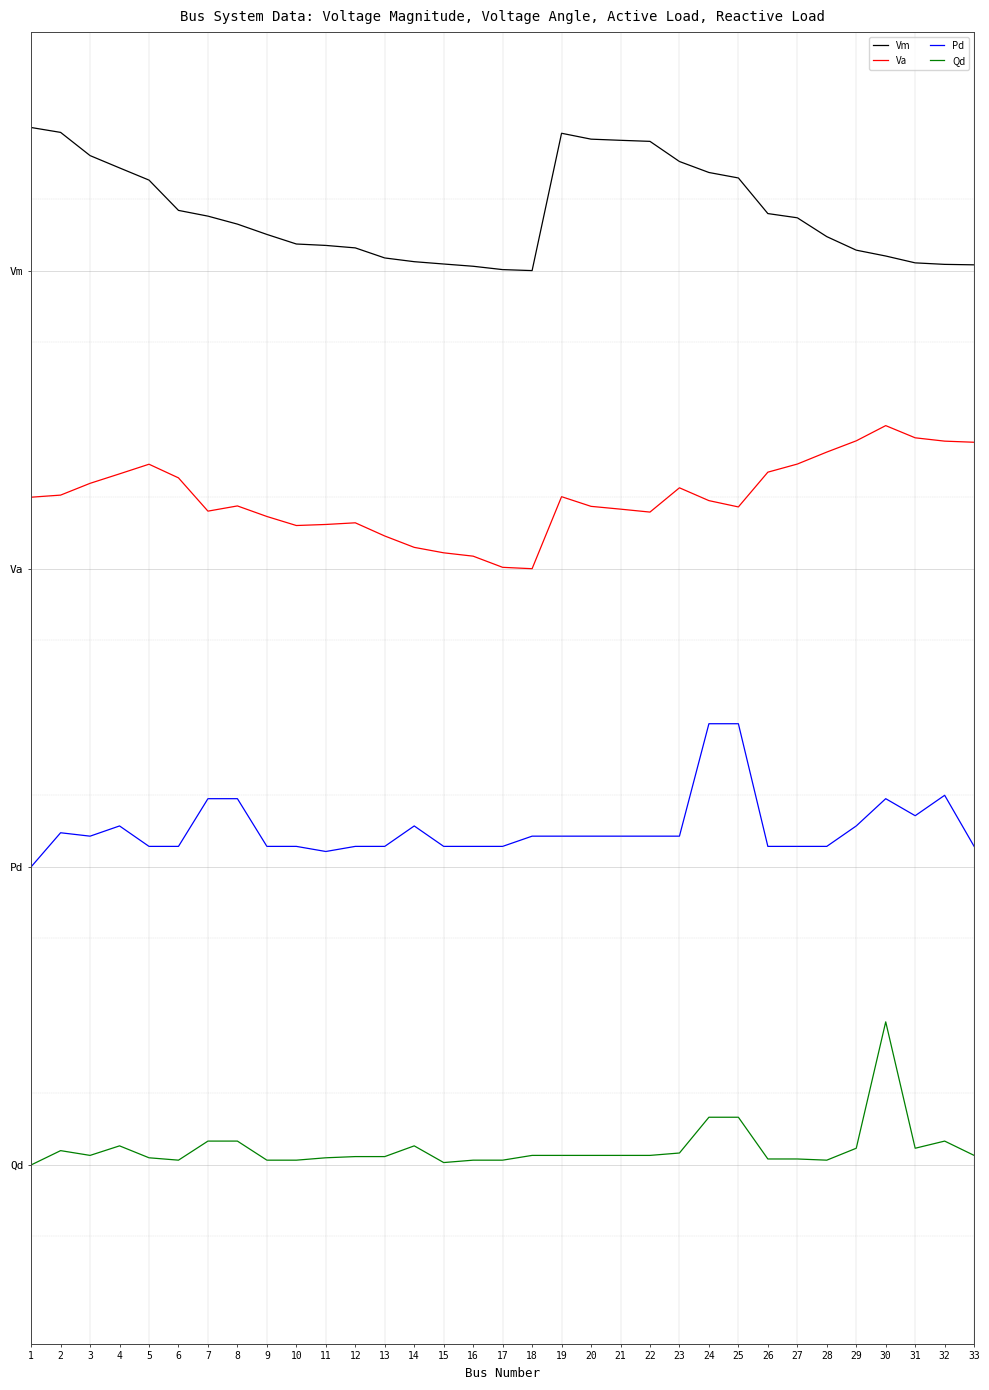

What are all the series names shown in the legend?

Vm, Va, Pd, Qd